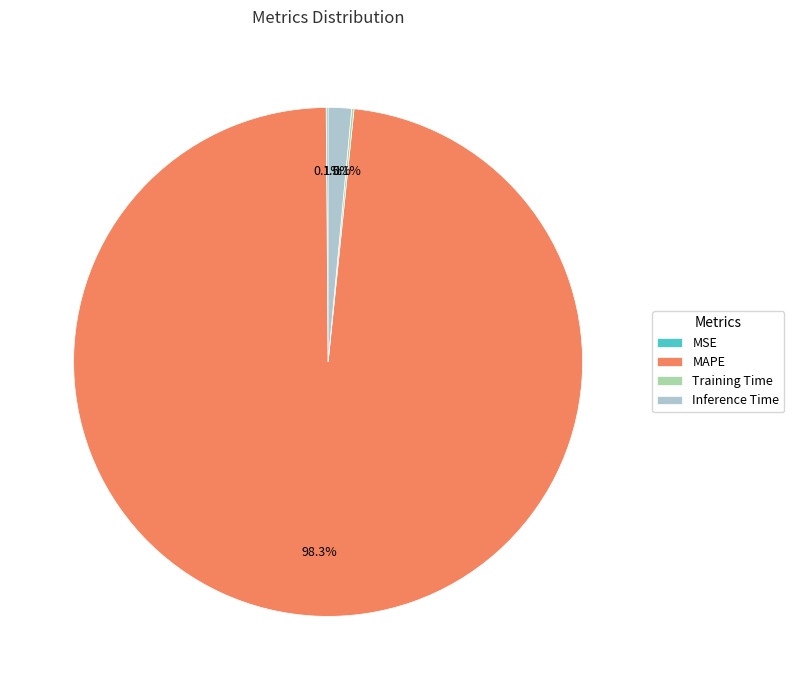

What portion of the pie excludes Inference Time?

98.5%